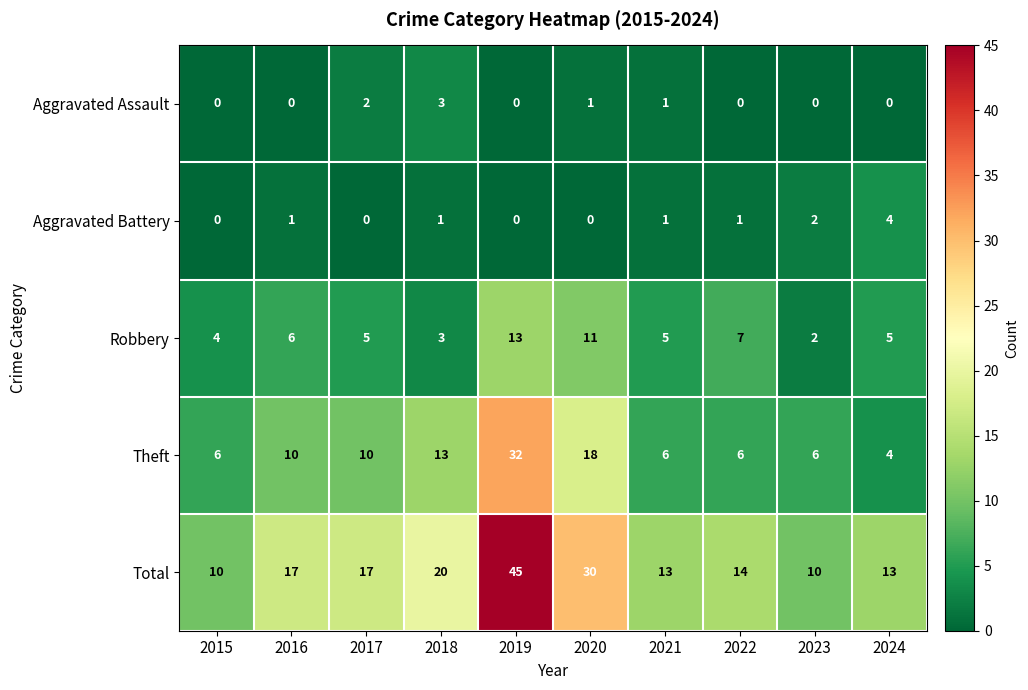

What is the spread (max minus min) of values at 2022?

14